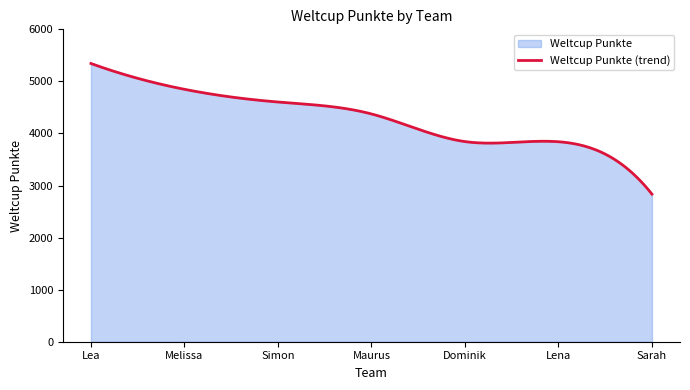

What is the value of the 6th point from the left?

3841